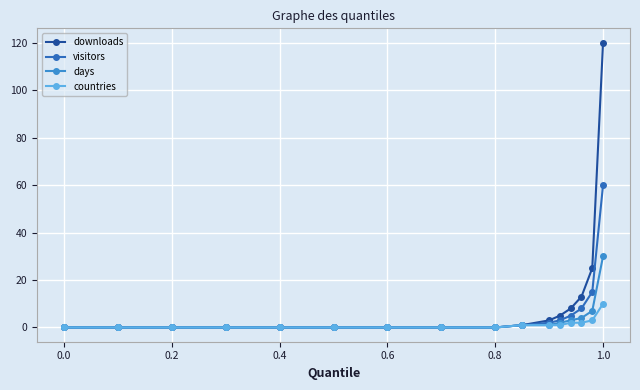

What is the sum of all downloads values?

175